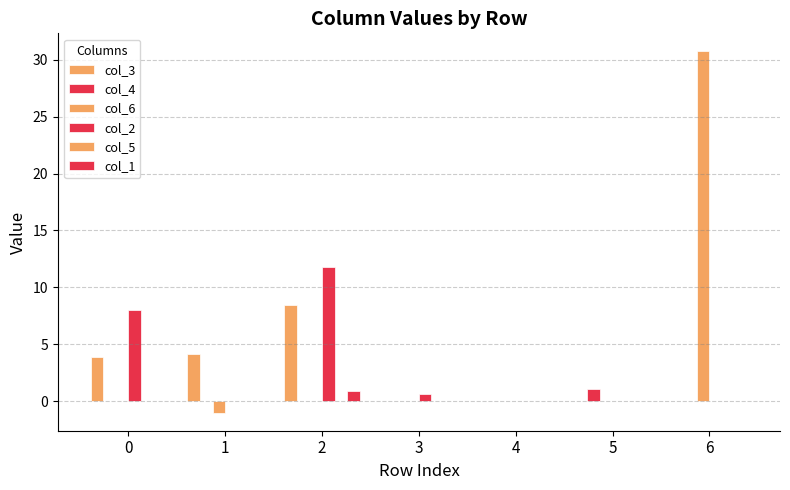

At which label does col_3 reach its minimum?

3